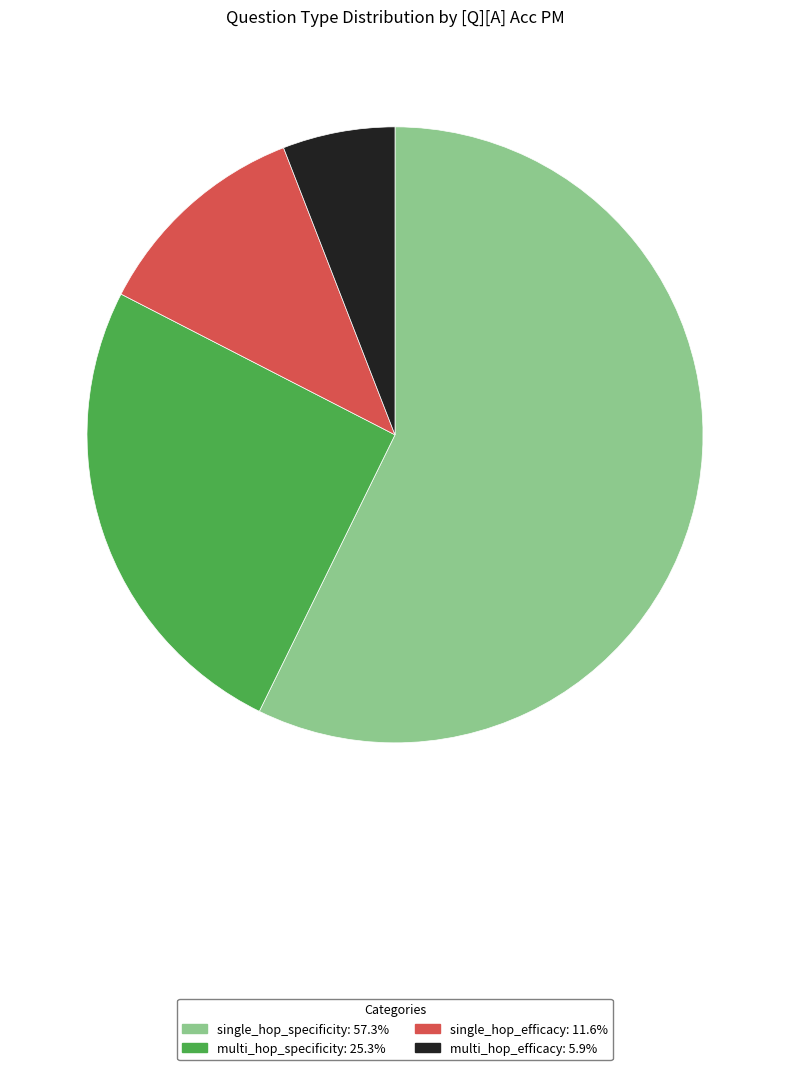

The single_hop_efficacy slice represents 1% of the pie. True or false?

False